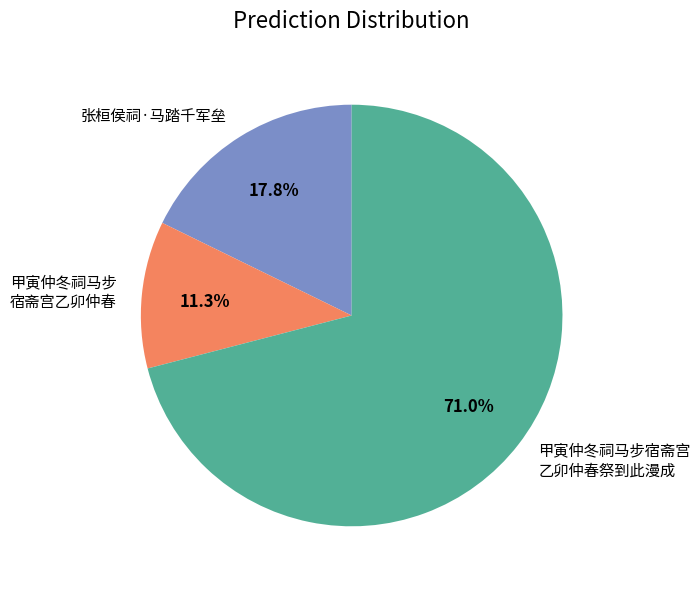

Which slice represents more than half of the pie?

甲寅仲冬祠马步宿斋宫 乙卯仲春祭到此漫成